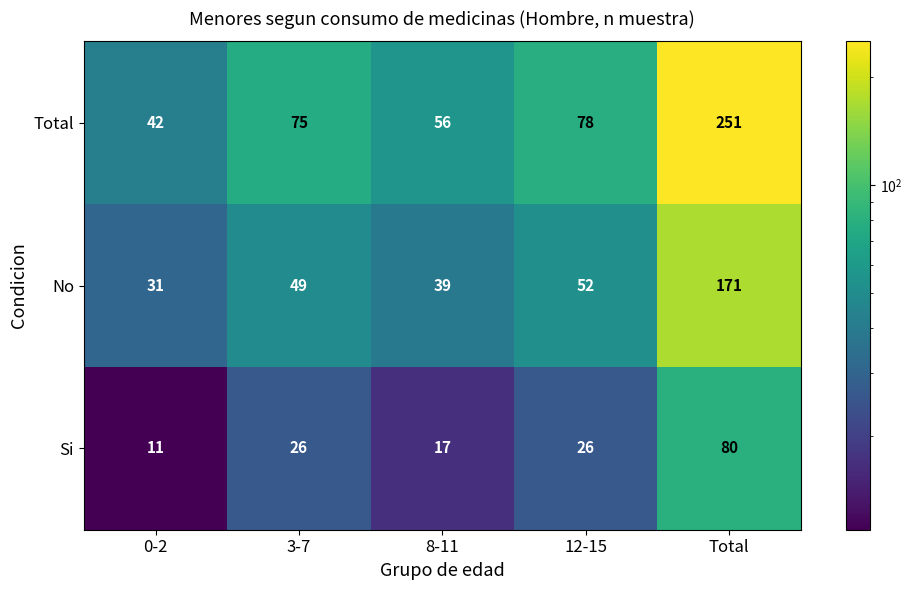

Which label corresponds to the smallest value in the chart?

0-2